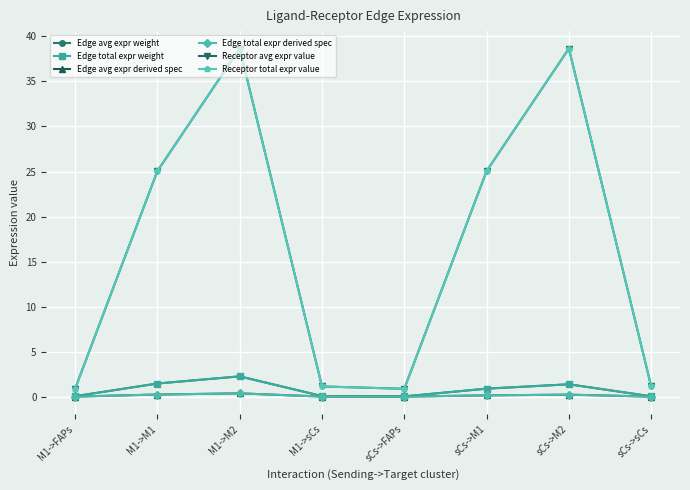

The Edge avg expr derived spec series shows 0.2 at M1->M1. True or false?

True